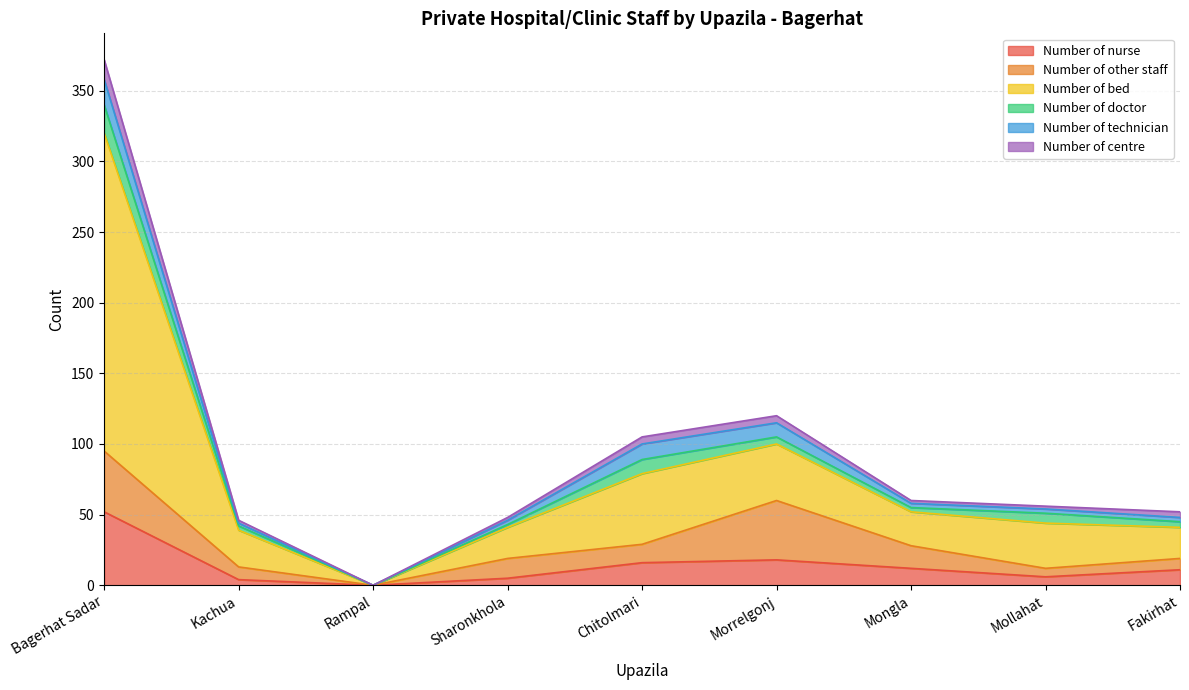

What is the total value across all series at Bagerhat Sadar?

372